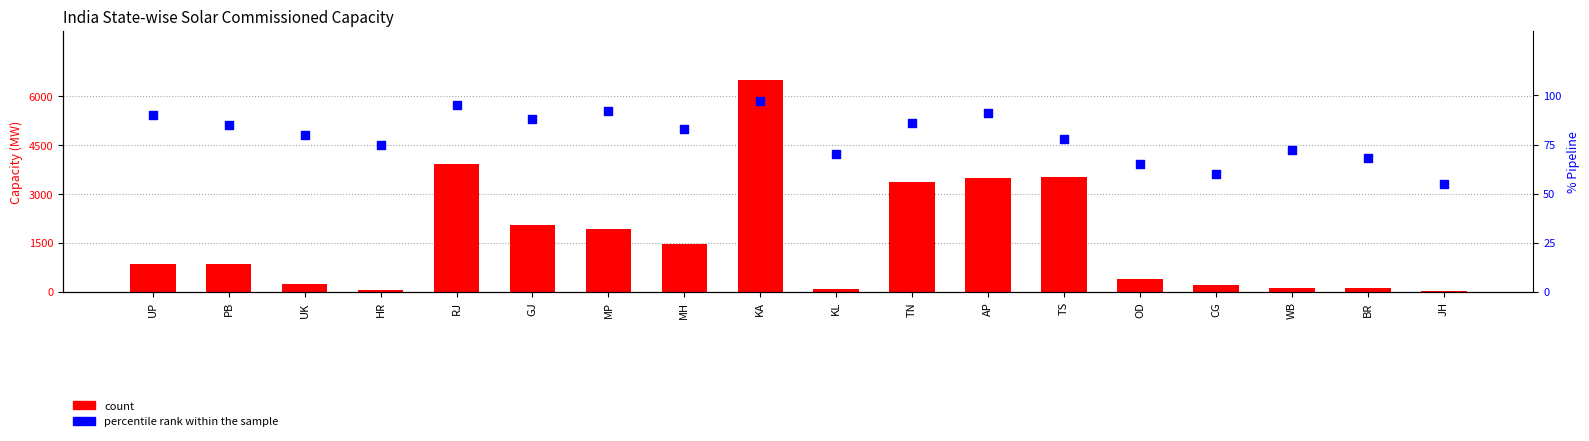

Which series reaches the maximum Y coordinate?

count